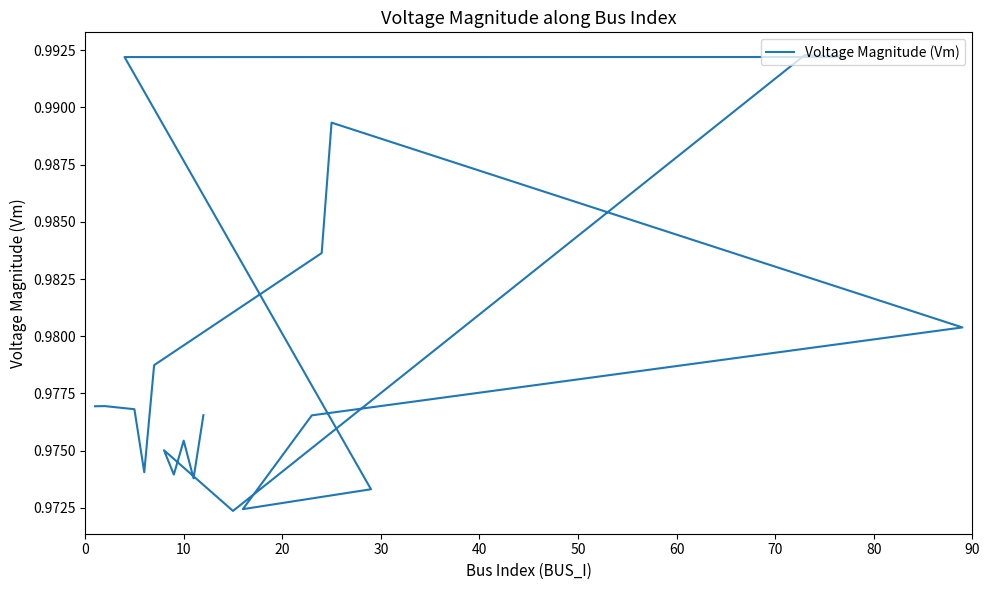

The value at 90 is 1.0. True or false?

True